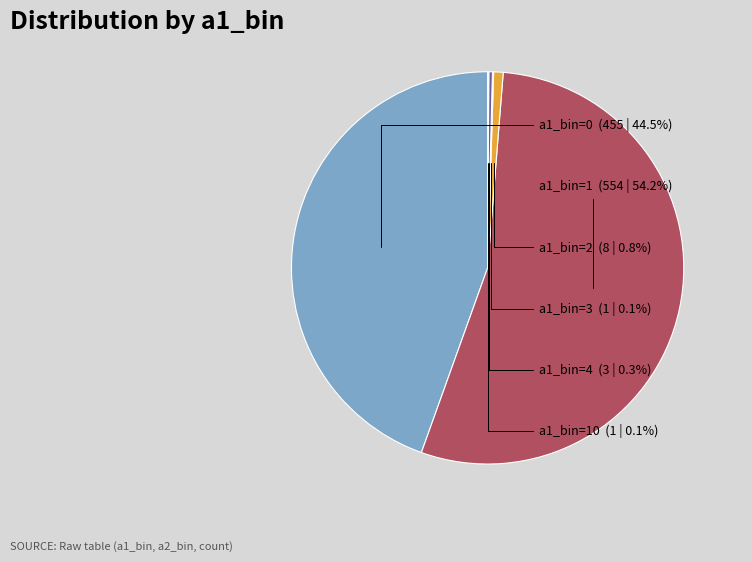

Which category has the biggest portion of the pie?

a1_bin=1